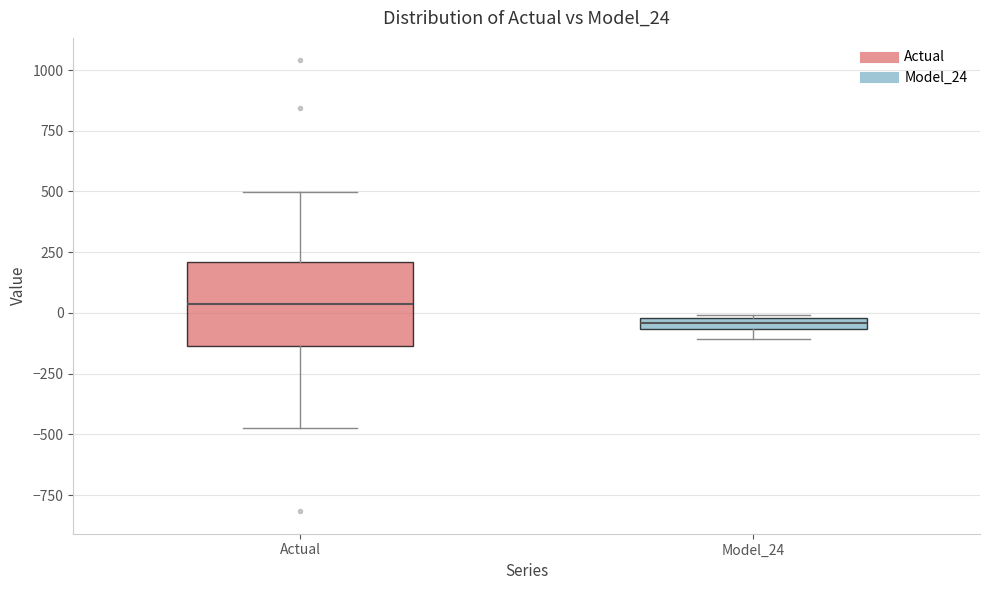

Comparing the boxes themselves (not the whiskers), which one is the tallest?

Actual